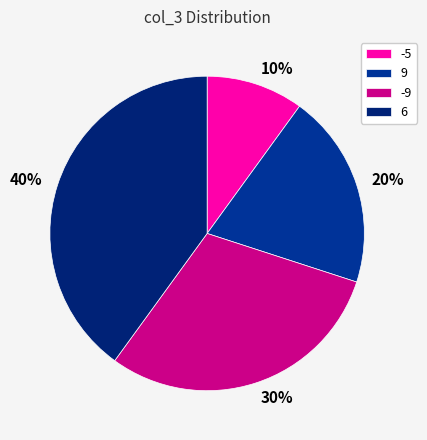

Which slice is the largest?

6